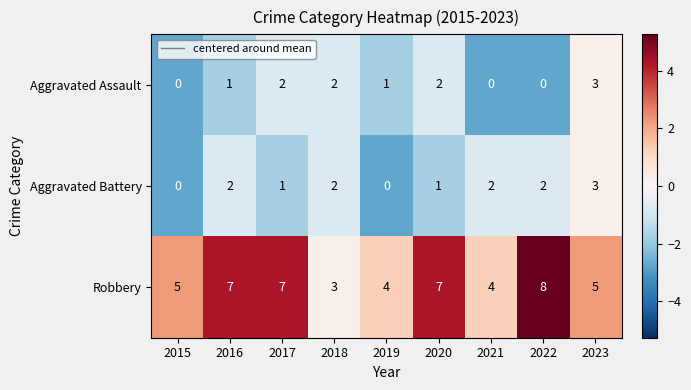

How many Robbery values are between 4 and 7?

7